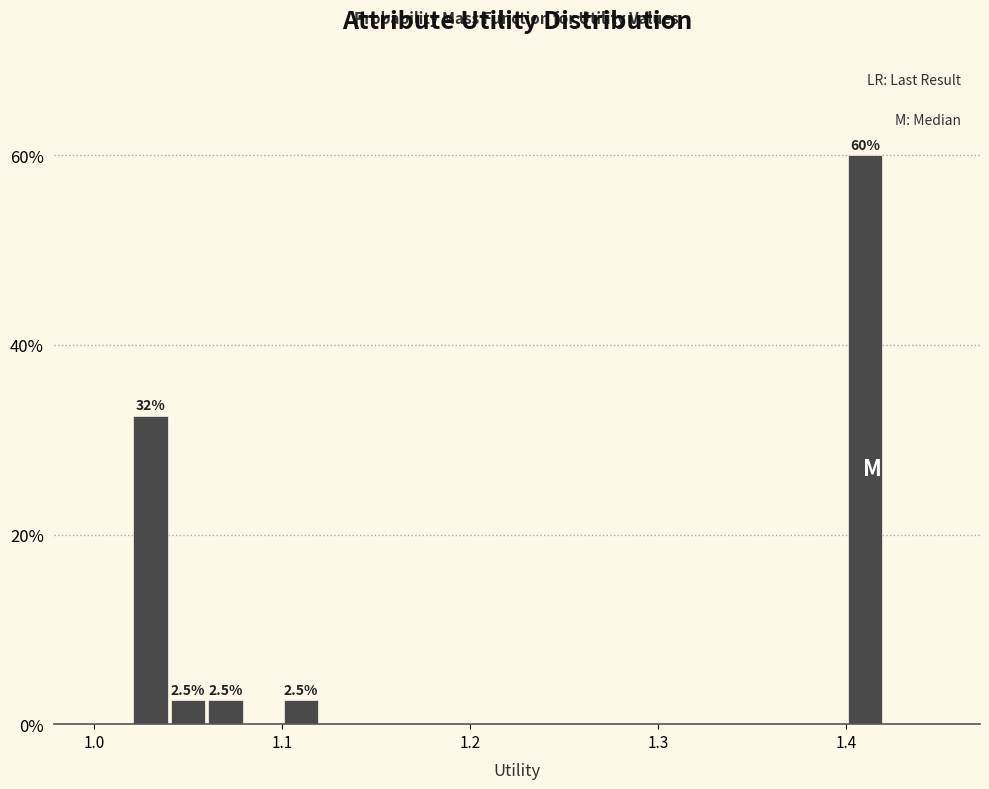

Read against the x-axis, roughly where is the centre of the tallest bar?

1.41